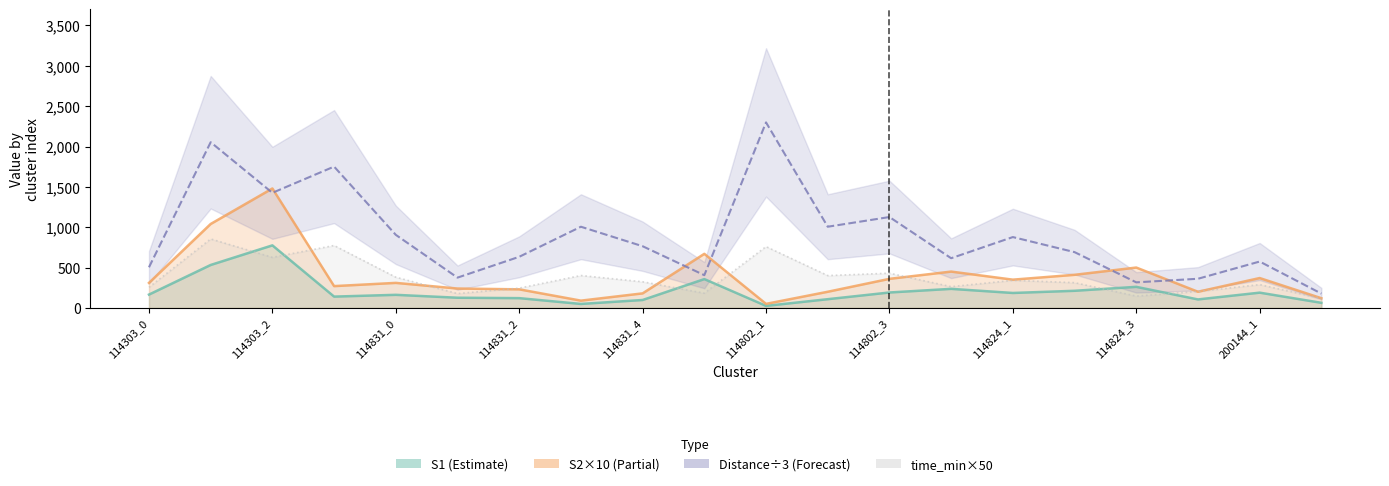

What is the difference between the maximum and second lowest values in the S2 series?

1390.0